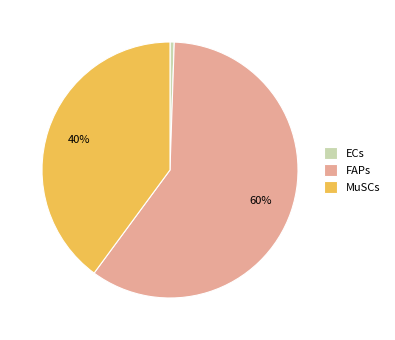

Do FAPs and MuSCs together represent more than half of the pie?

Yes